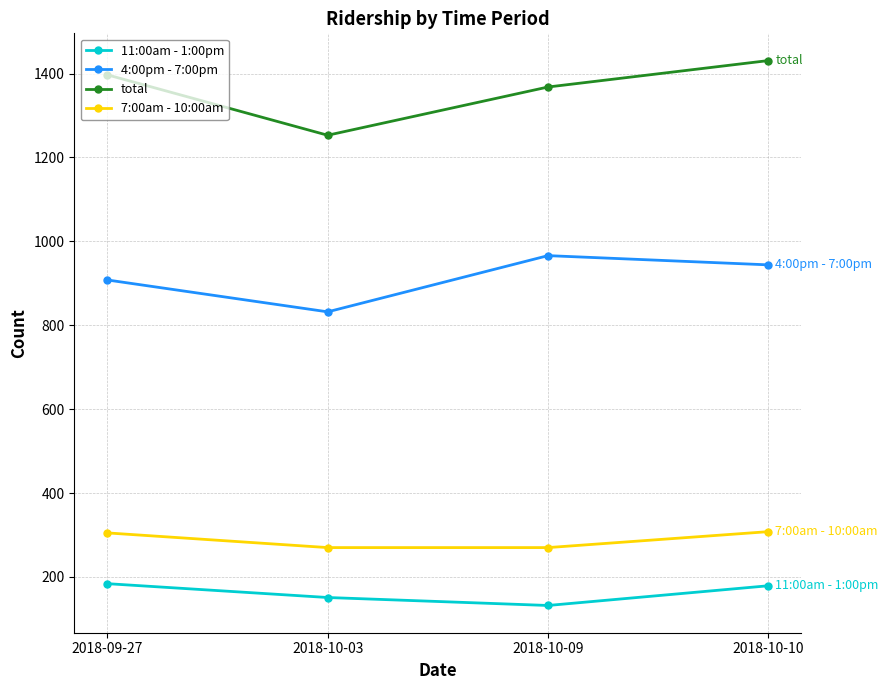

True or false: 7:00am - 10:00am and 4:00pm - 7:00pm intersect in this chart.

False